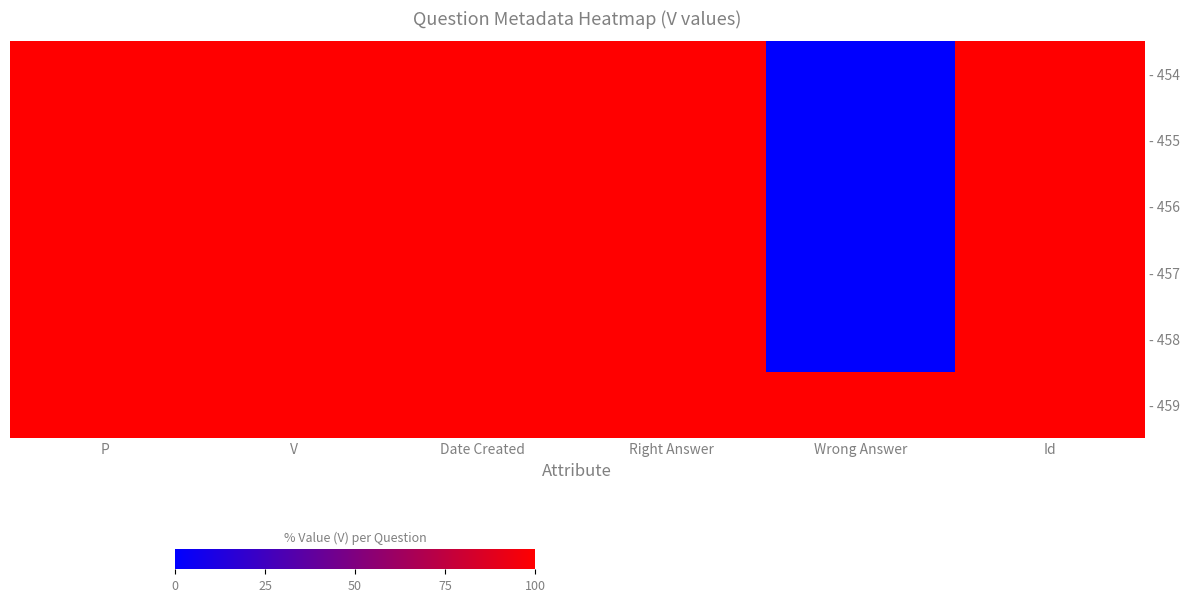

Which label corresponds to the smallest value in the chart?

Wrong Answer